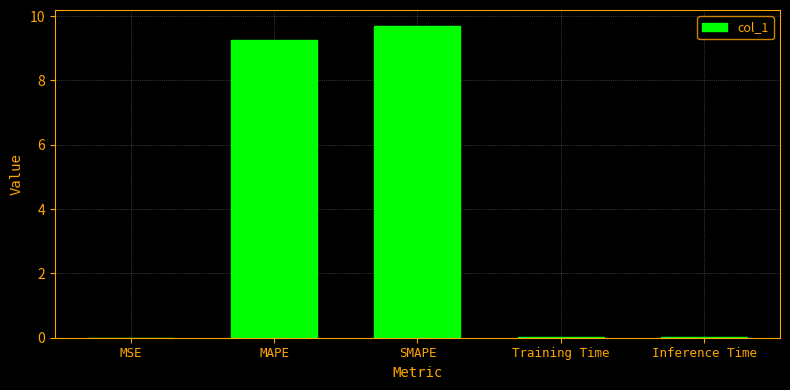

What is the sum of all values?

19.0